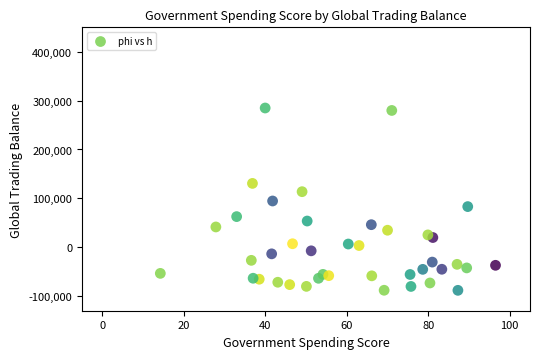

What is the range of Y values (max minus min)?

373164.0